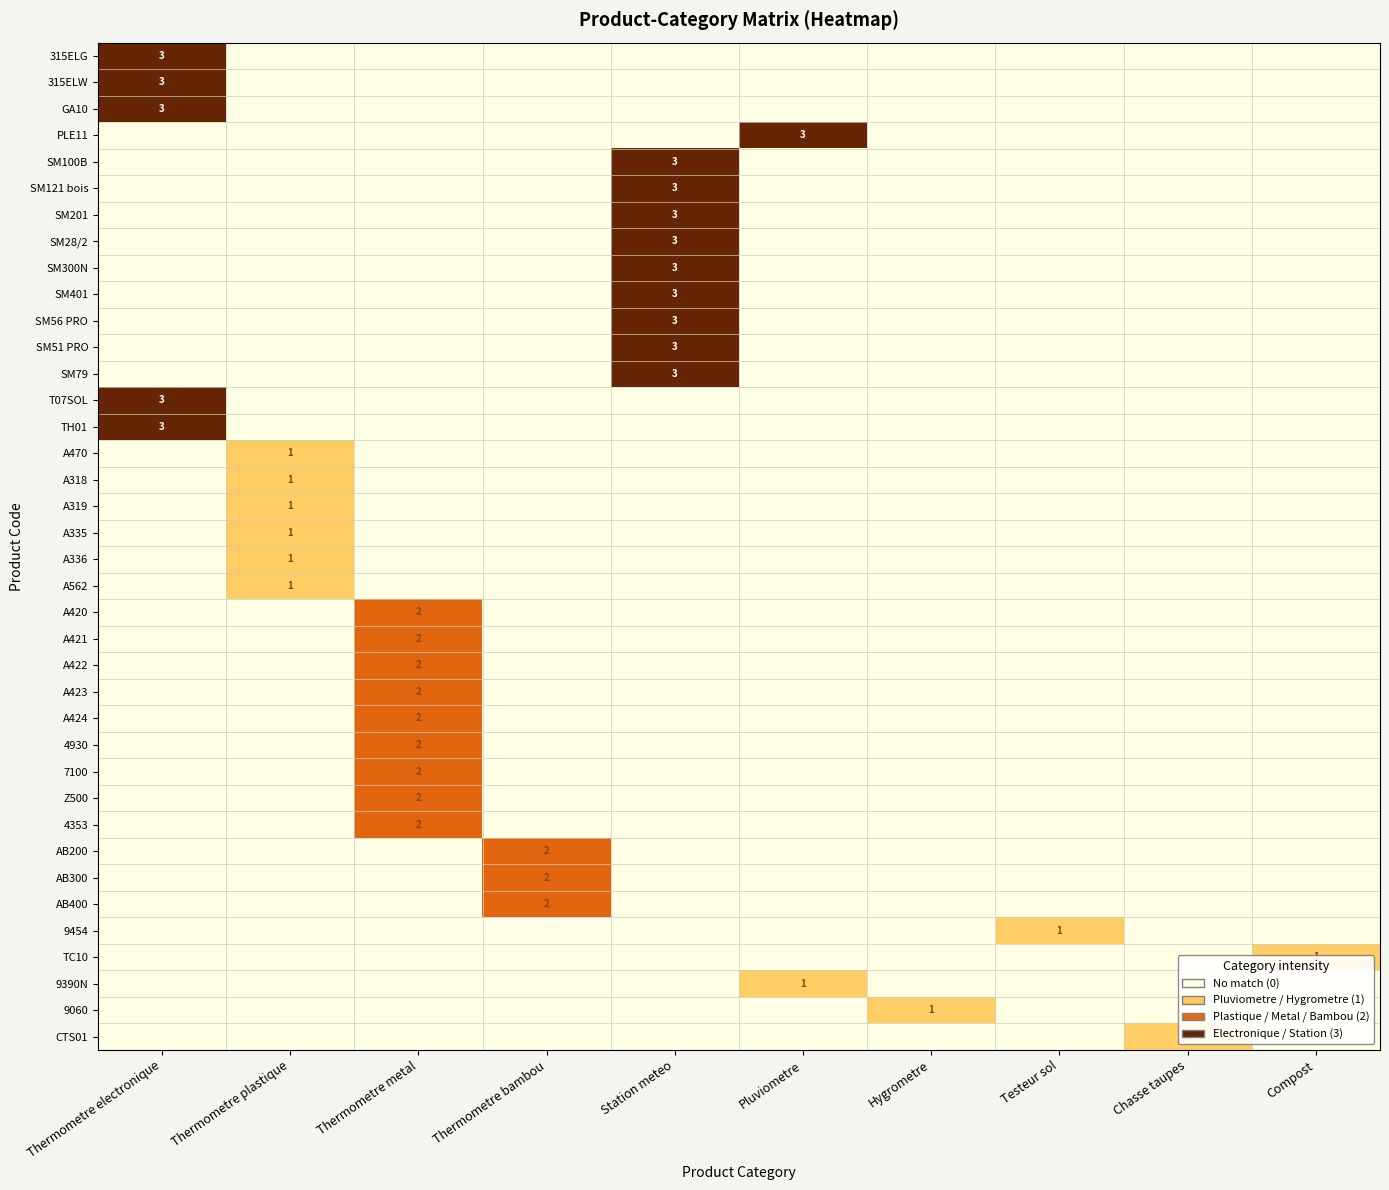

True or false: 9060 has a value of 1 at Hygrometre.

True